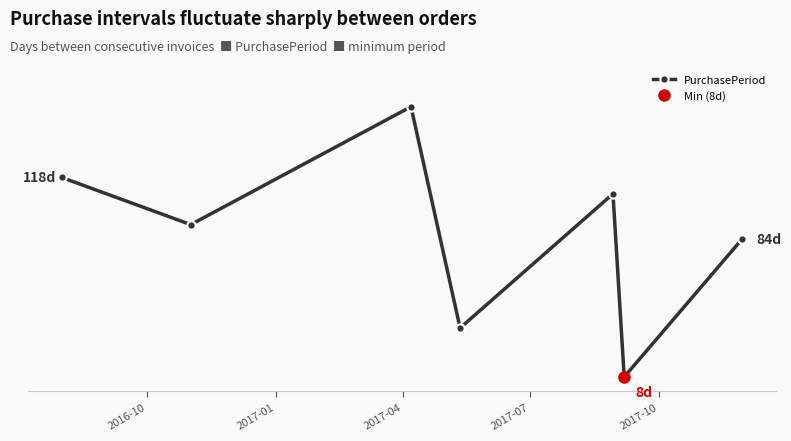

At which category does the chart reach its peak across all series?

2017-04